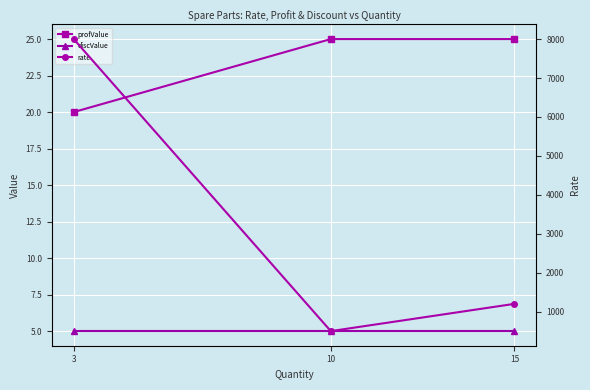

Rank the categories by profValue value from lowest to highest.

3, 15, 10